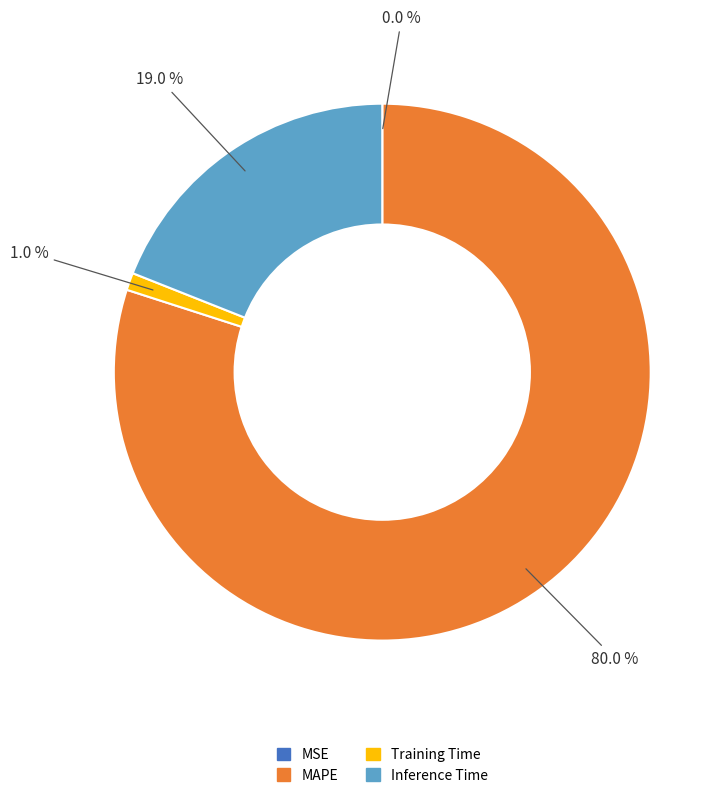

Does any single category account for the majority?

Yes